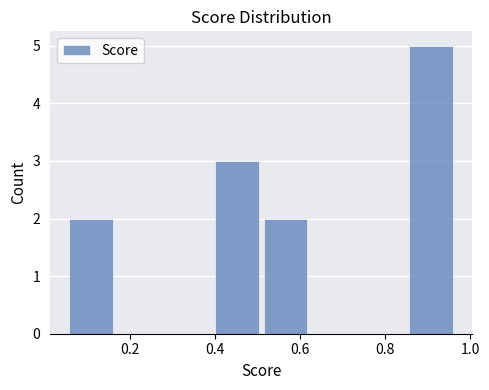

Which range on the x-axis has the tallest bar?

0.86 to 0.96